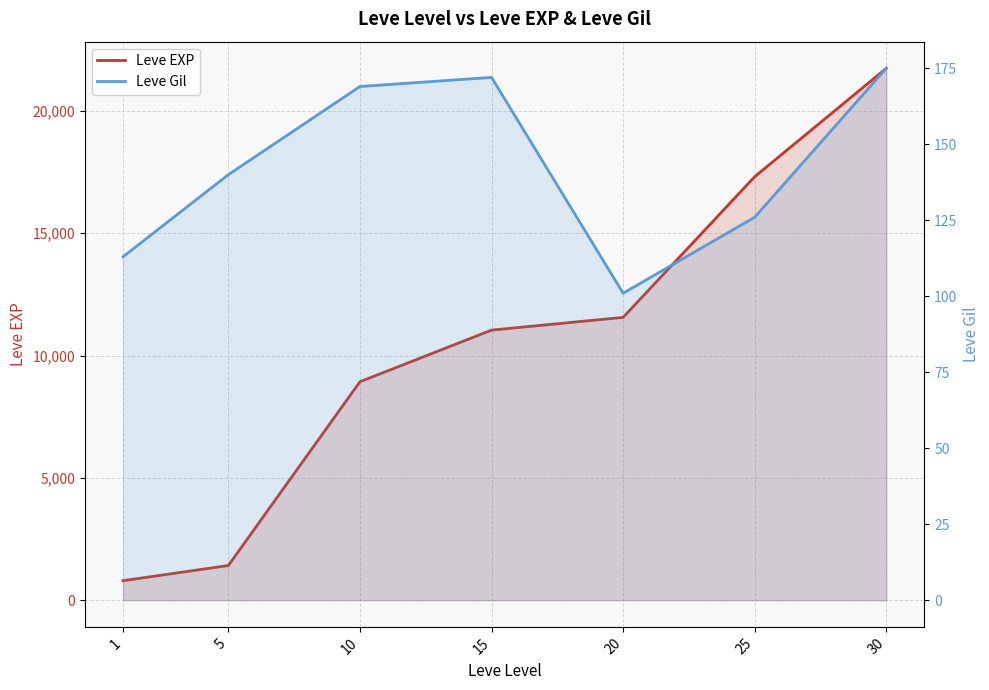

What are all the series names shown in the legend?

Leve EXP, Leve Gil